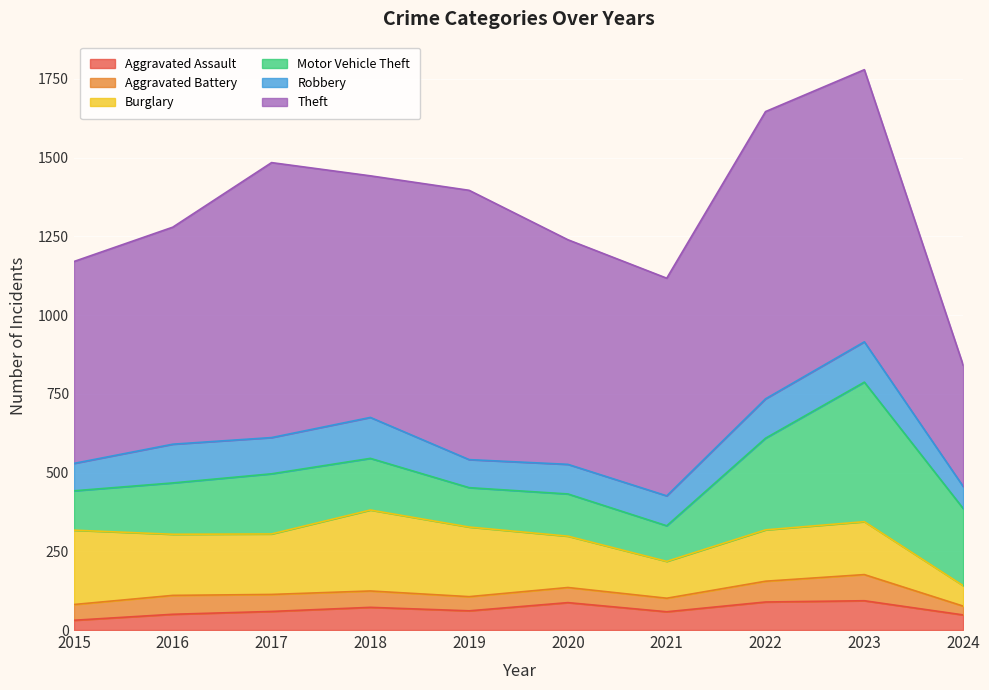

The Robbery series shows 36 at 2016. True or false?

False